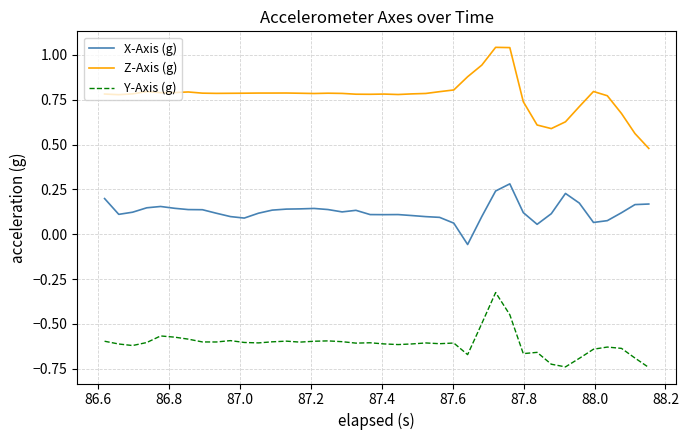

Which series has the largest total across all categories?

Z-Axis (g)